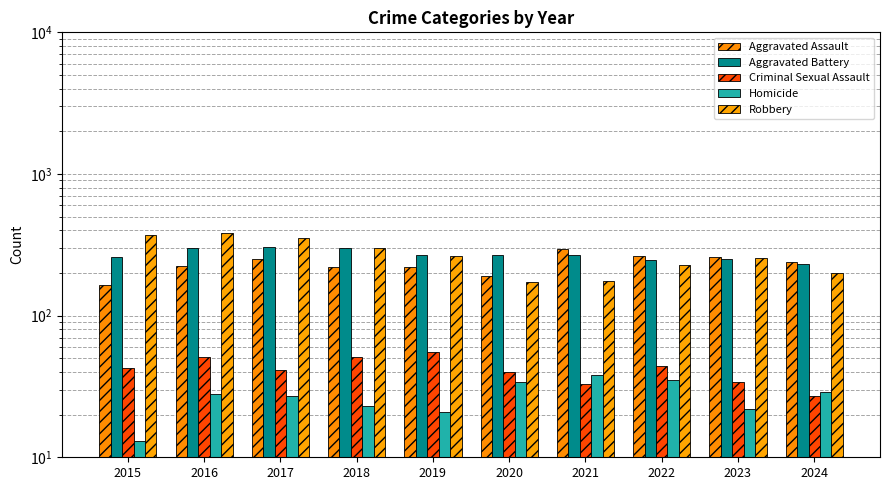

Is it true that Criminal Sexual Assault equals 41 at 2017?

True